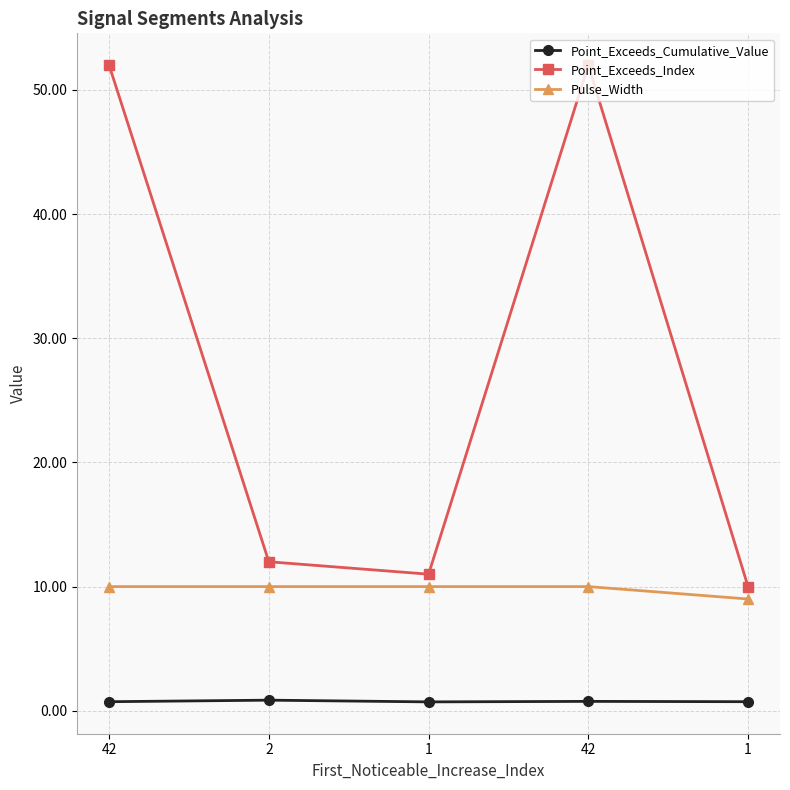

Which series changed the most between 2 and 42?

Point_Exceeds_Index